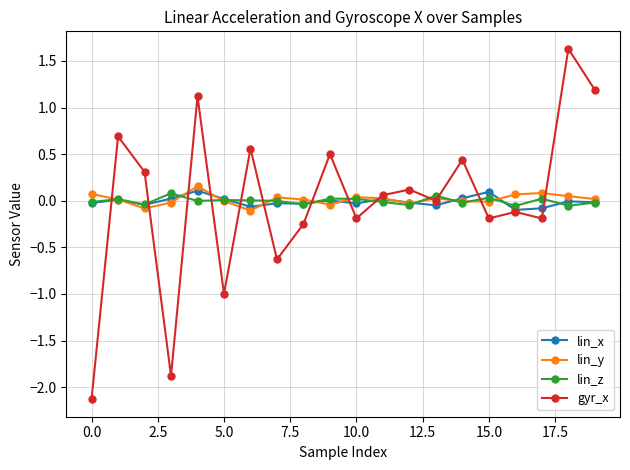

How many times do gyr_x and lin_z cross each other?

13